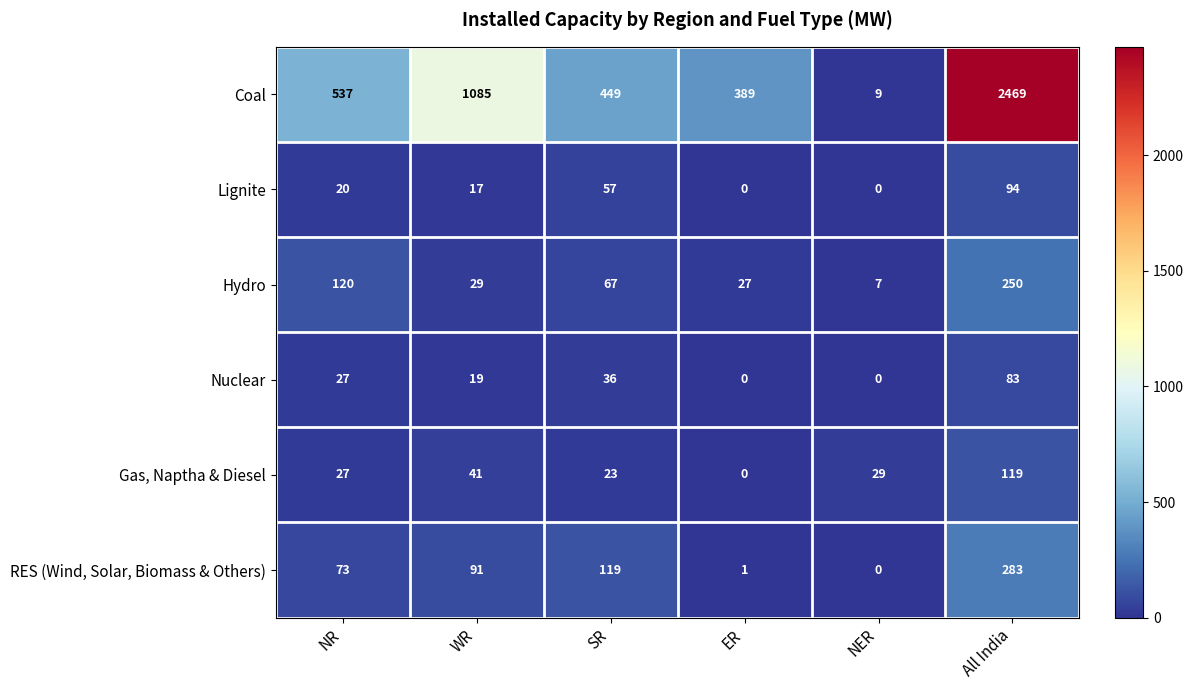

The Gas, Naptha & Diesel series shows 23 at SR. True or false?

True